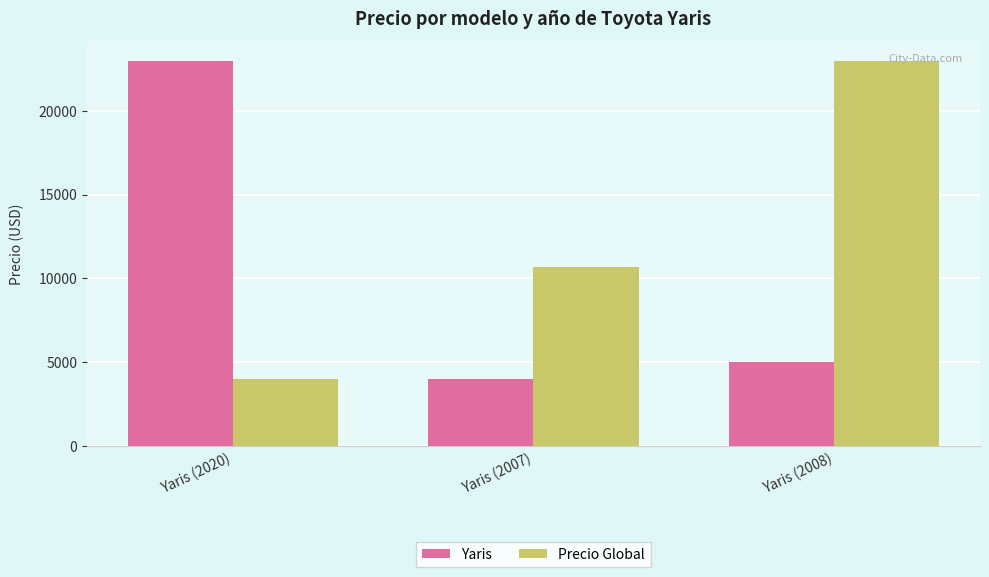

What position from the right is Yaris (2008)?

1